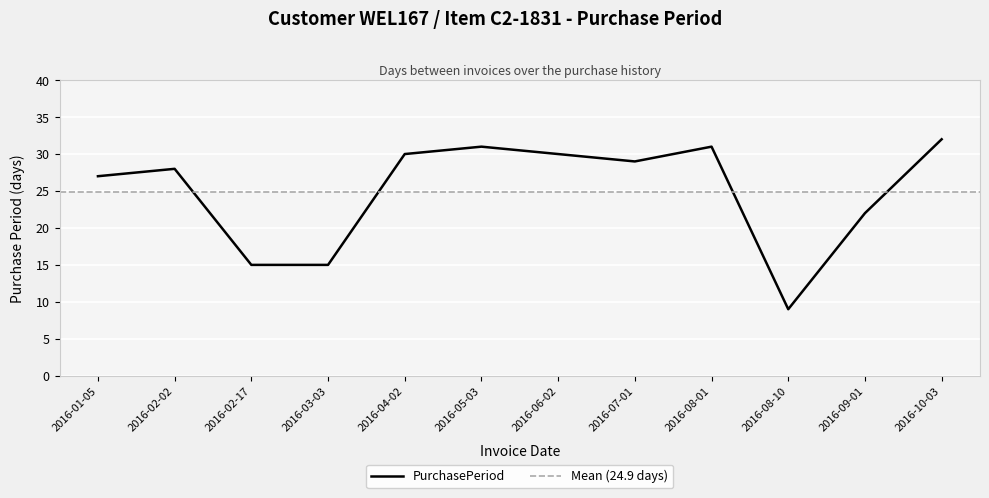

What is the change in value from 2016-03-03 to 2016-09-01?

+7